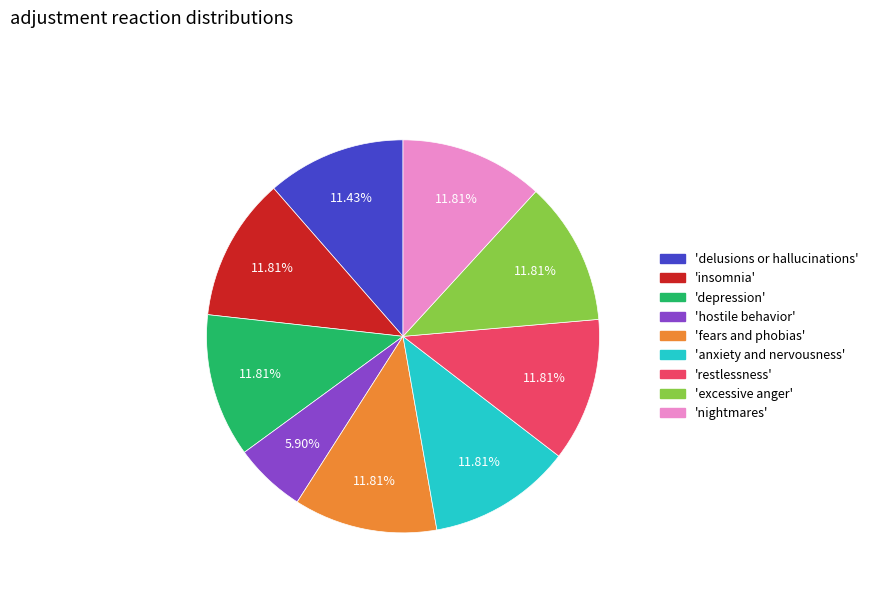

To the nearest percent, what is the difference between the largest and smallest slice percentages?

6%